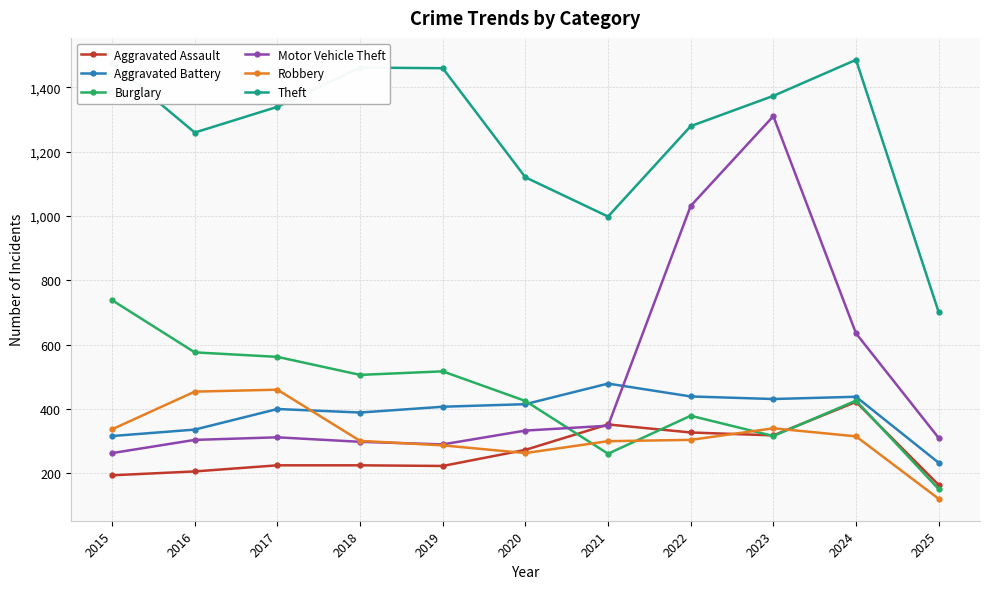

True or false: Robbery and Aggravated Assault cross at least once.

True